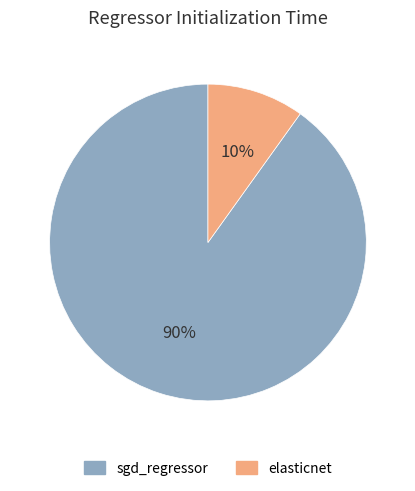

Does sgd_regressor represent more than half of the total?

Yes